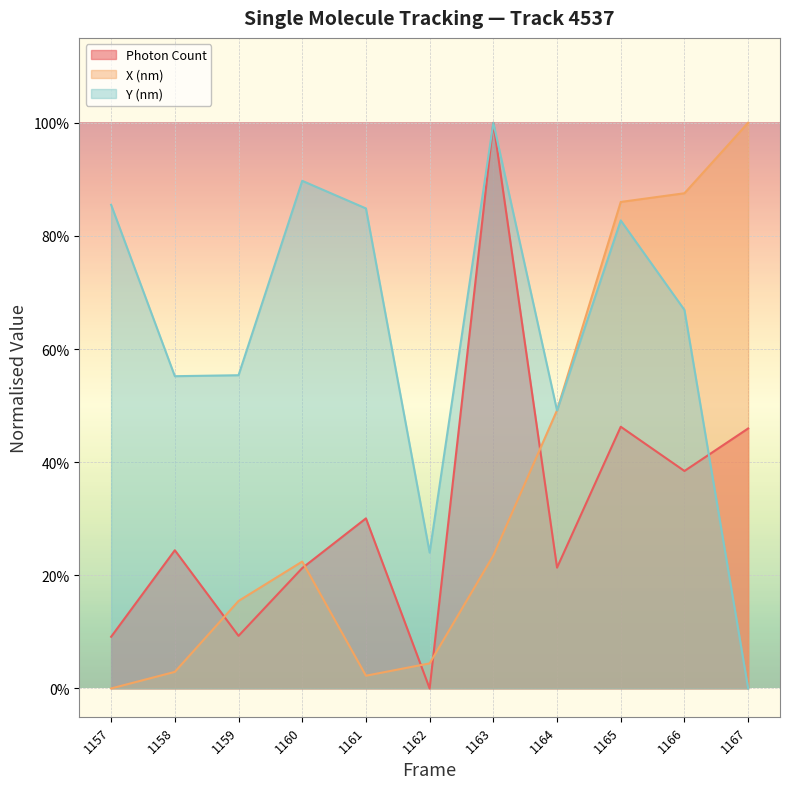

Which series ends up on top after the final intersection of X (nm) and Y (nm)?

X (nm)